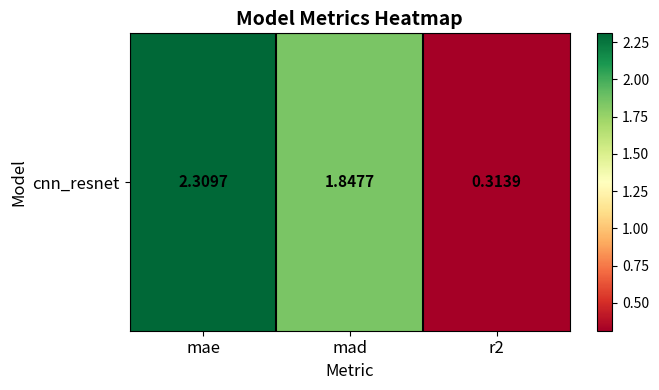

What is the average value?

1.5